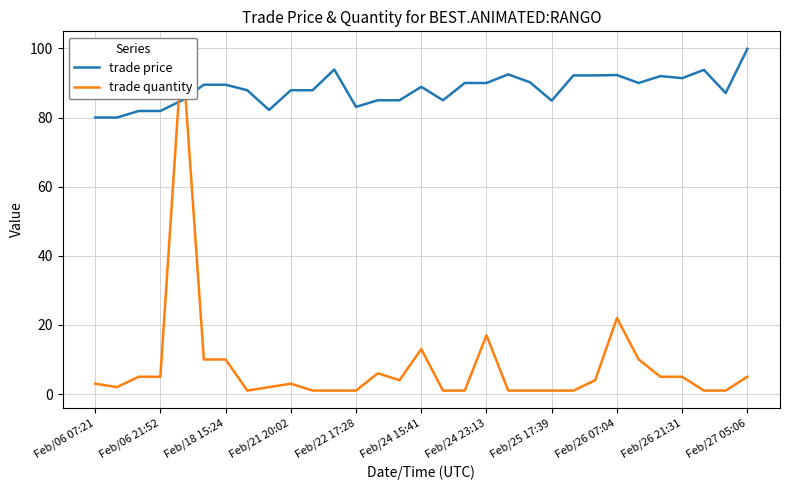

What is the lowest value of the trade price series?

80.0